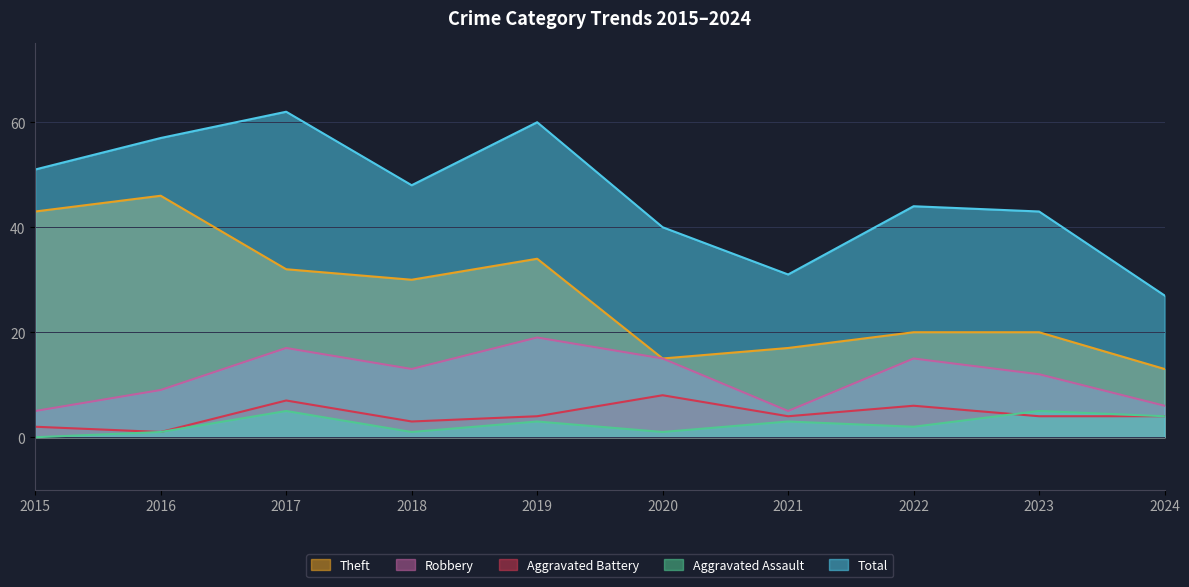

True or false: Aggravated Assault has more than 0 interior local peaks.

True